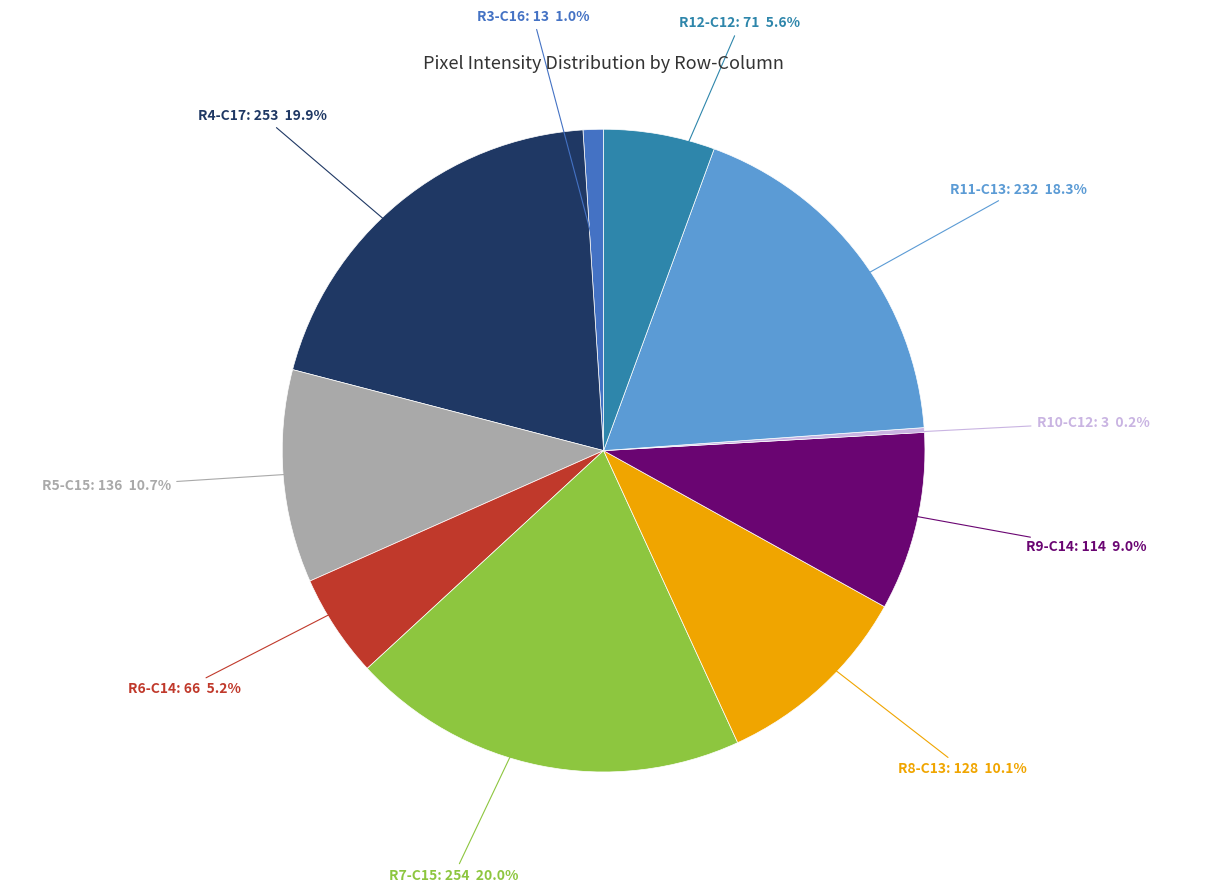

What is the total percentage of R5-C15: 136 and R8-C13: 128?

20.8%